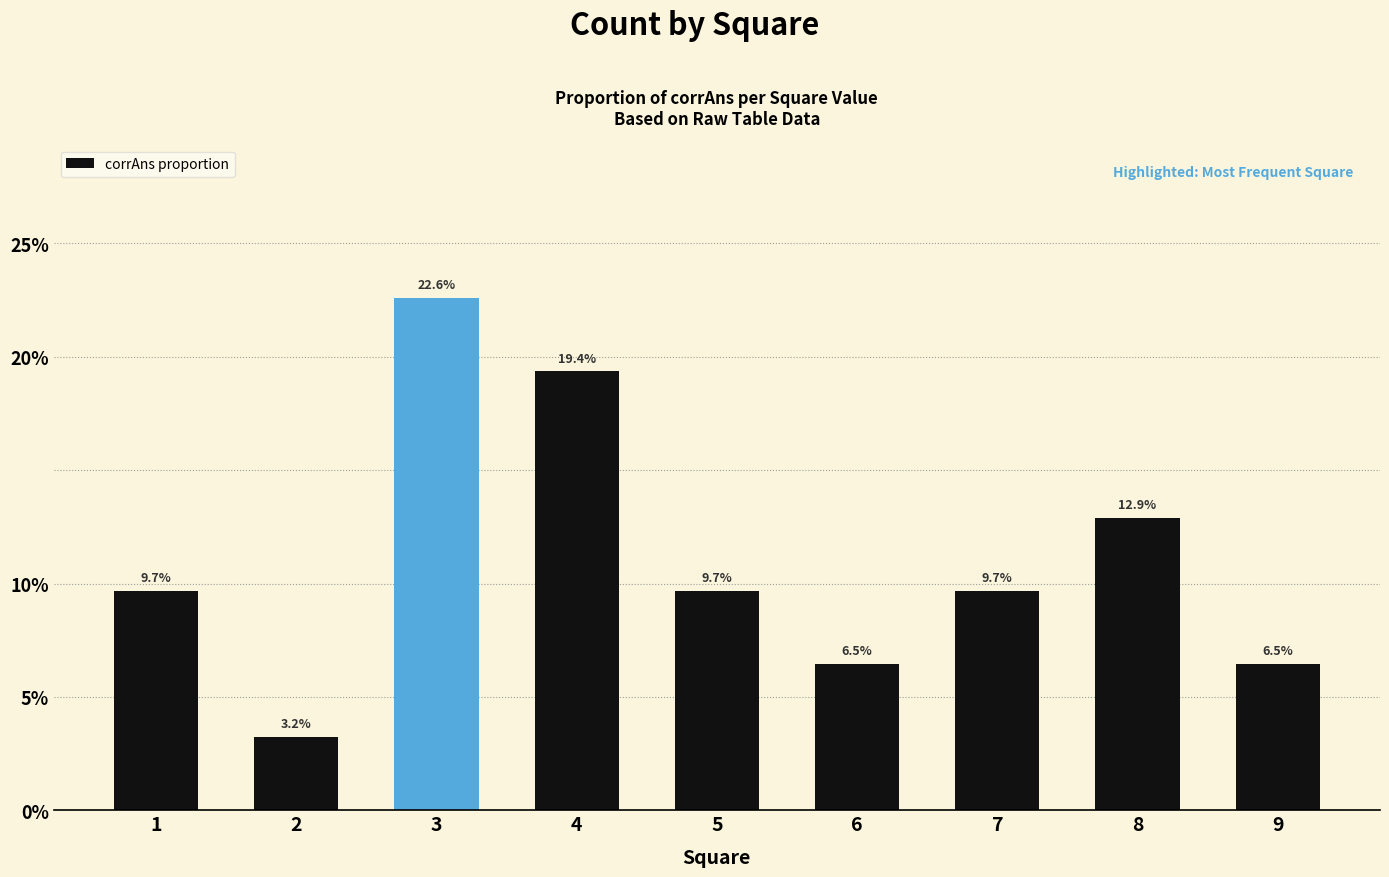

What is the difference between the second highest and minimum values?

0.2